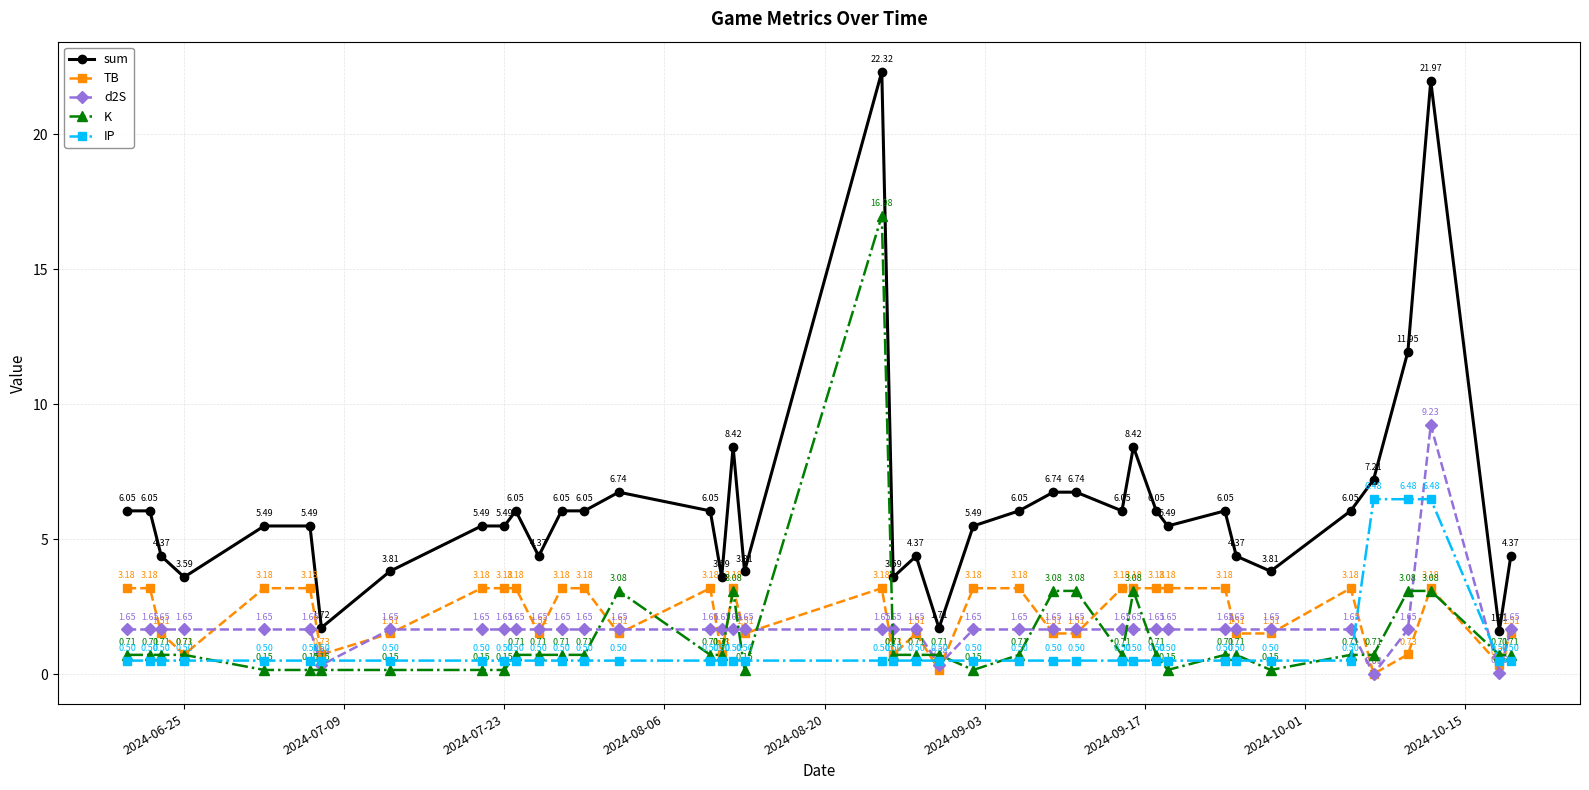

Is this an area chart (filled region under the line)?

No